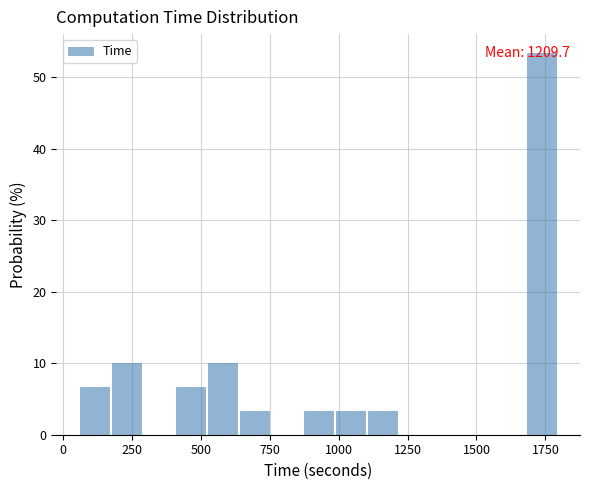

Read against the x-axis, roughly where is the centre of the tallest bar?

1750